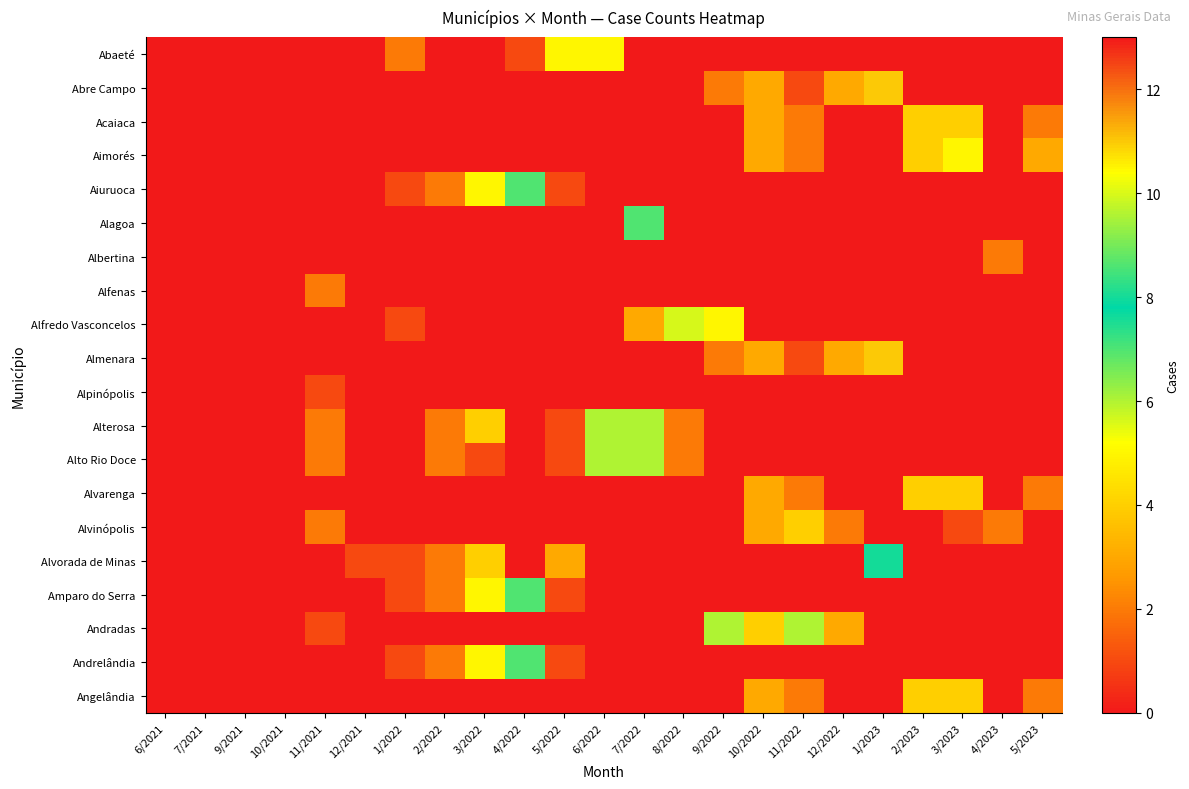

Which has a higher value, 6/2021 or 11/2021?

6/2021